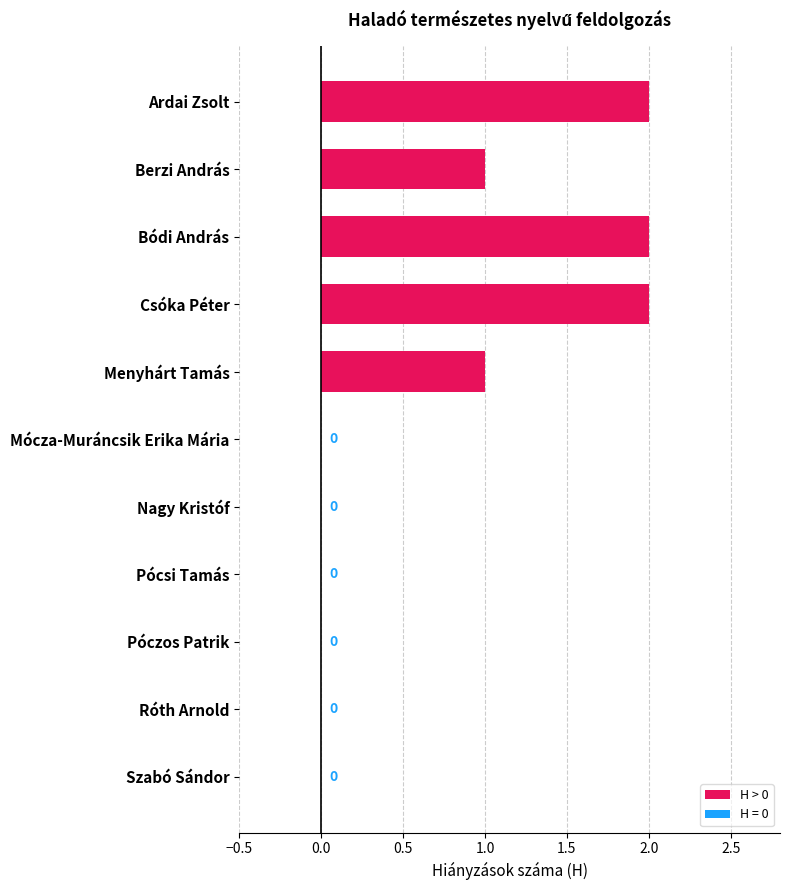

Between Menyhárt Tamás and Róth Arnold, which is larger?

Menyhárt Tamás